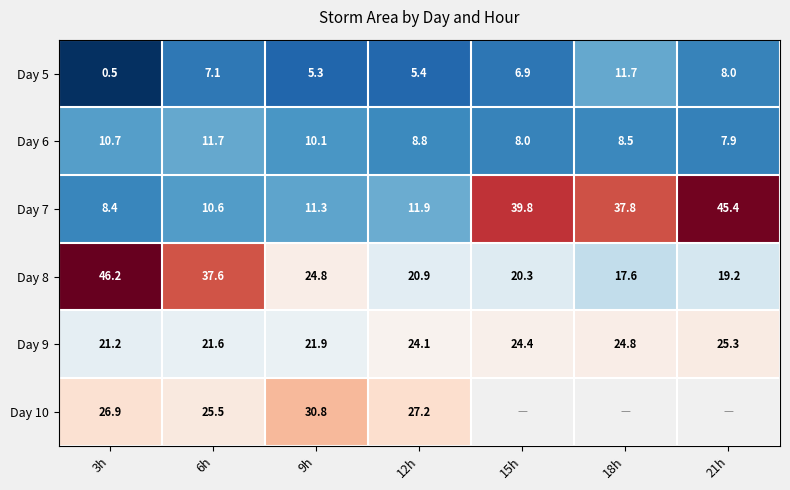

At which label is Day 5 closest to 6?

12h